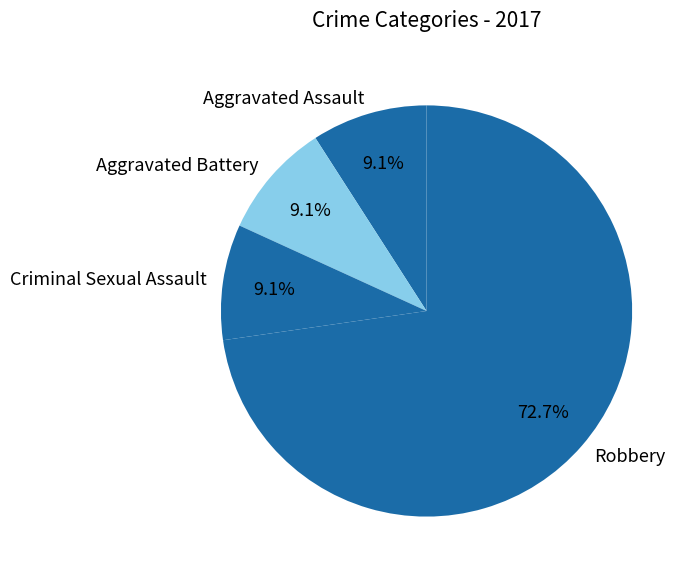

Is there any slice that represents more than half of the pie?

Yes